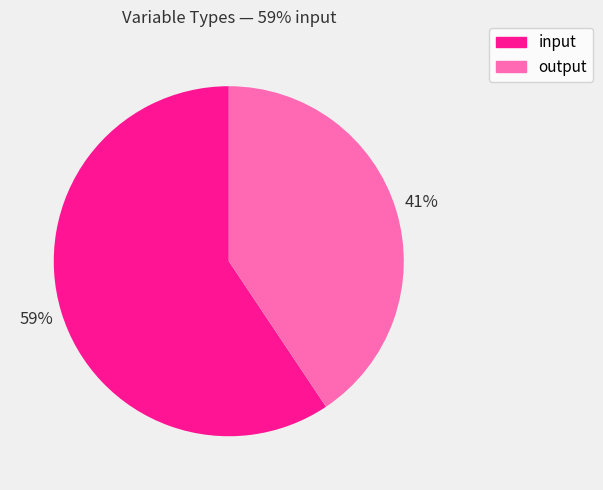

Combined, do input and output account for over 50%?

Yes